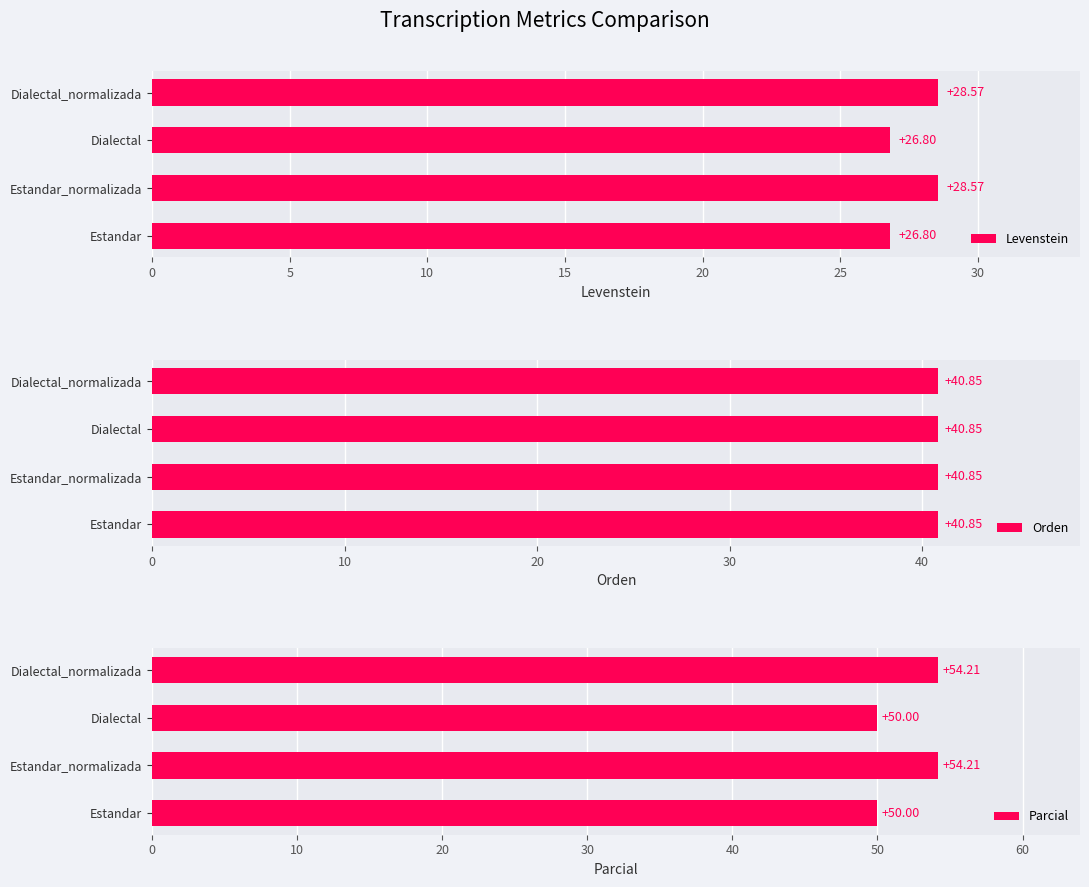

What is the average value of the Levenstein series?

27.7